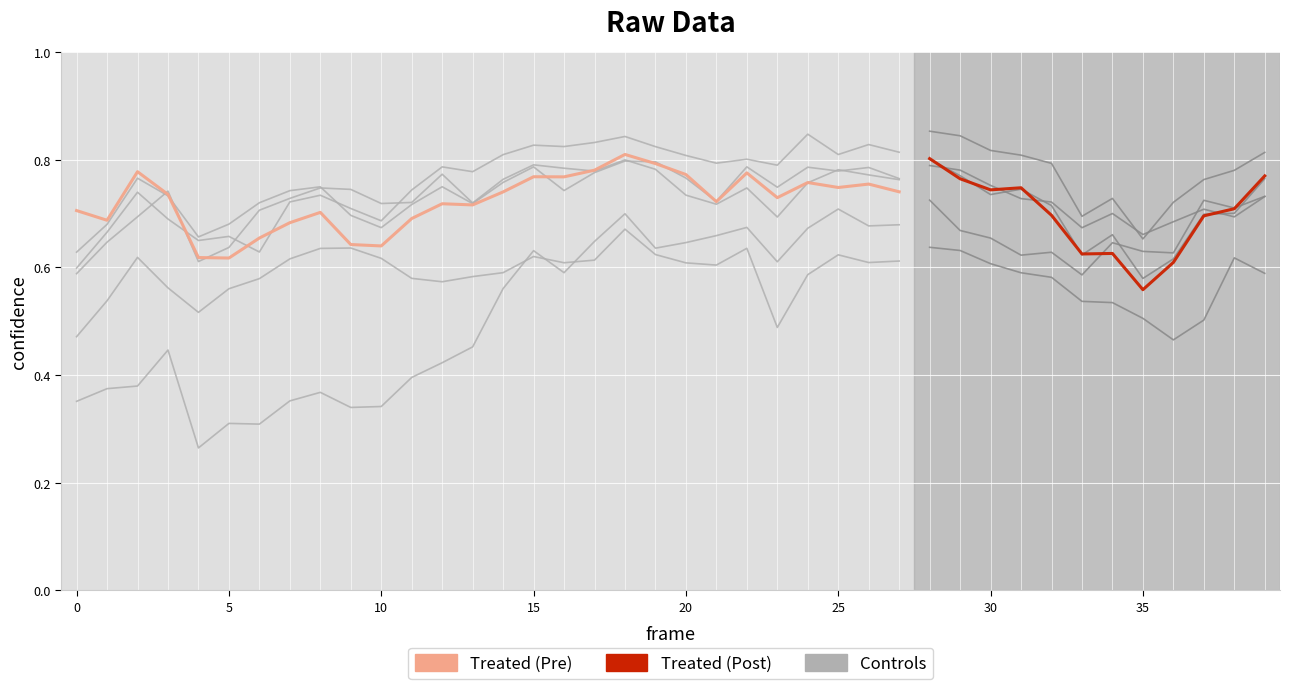

At which category does a_nose_confidence reach its first local valley?

1